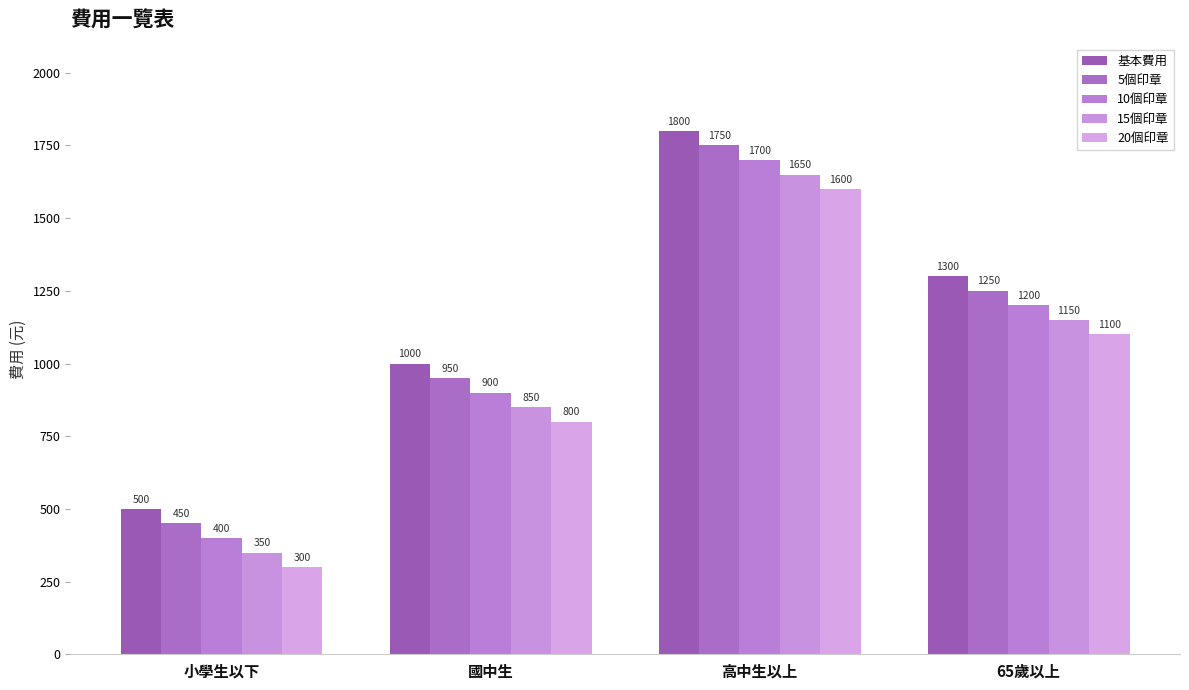

How many groups of bars are there?

4